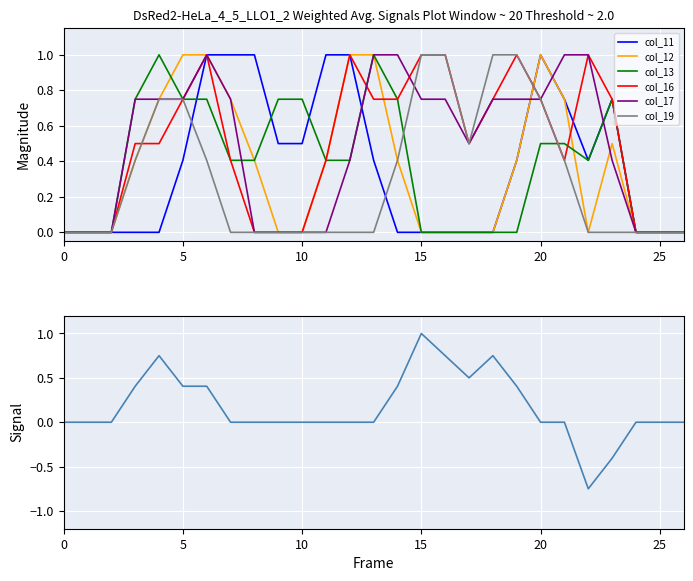

Reading right to left, transcribe all the data shown in this chart.

col_11: 0.0	0.0	0.0	0.8	0.4	0.8	1.0	0.4	0.0	0.0	0.0	0.0	0.0	0.4	1.0	1.0	0.5	0.5	1.0	1.0	1.0	0.4	0.0	0.0	0.0	0.0	0.0
col_12: 0.0	0.0	0.0	0.5	0.0	0.8	1.0	0.4	0.0	0.0	0.0	0.0	0.4	1.0	1.0	0.4	0.0	0.0	0.4	0.8	1.0	1.0	0.8	0.4	0.0	0.0	0.0
col_13: 0.0	0.0	0.0	0.8	0.4	0.5	0.5	0.0	0.0	0.0	0.0	0.0	0.8	1.0	0.4	0.4	0.8	0.8	0.4	0.4	0.8	0.8	1.0	0.8	0.0	0.0	0.0
col_16: 0.0	0.0	0.0	0.8	1.0	0.4	0.8	1.0	0.8	0.5	1.0	1.0	0.8	0.8	1.0	0.4	0.0	0.0	0.0	0.4	1.0	0.8	0.5	0.5	0.0	0.0	0.0
col_17: 0.0	0.0	0.0	0.4	1.0	1.0	0.8	0.8	0.8	0.5	0.8	0.8	1.0	1.0	0.4	0.0	0.0	0.0	0.0	0.8	1.0	0.8	0.8	0.8	0.0	0.0	0.0
col_19: 0.0	0.0	0.0	0.0	0.0	0.4	0.8	1.0	1.0	0.5	1.0	1.0	0.4	0.0	0.0	0.0	0.0	0.0	0.0	0.0	0.4	0.8	0.8	0.4	0.0	0.0	0.0